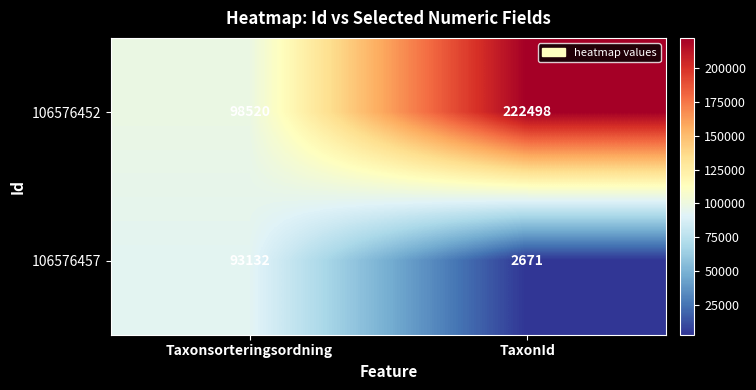

What is the difference between the highest and lowest values at Taxonsorteringsordning?

5388